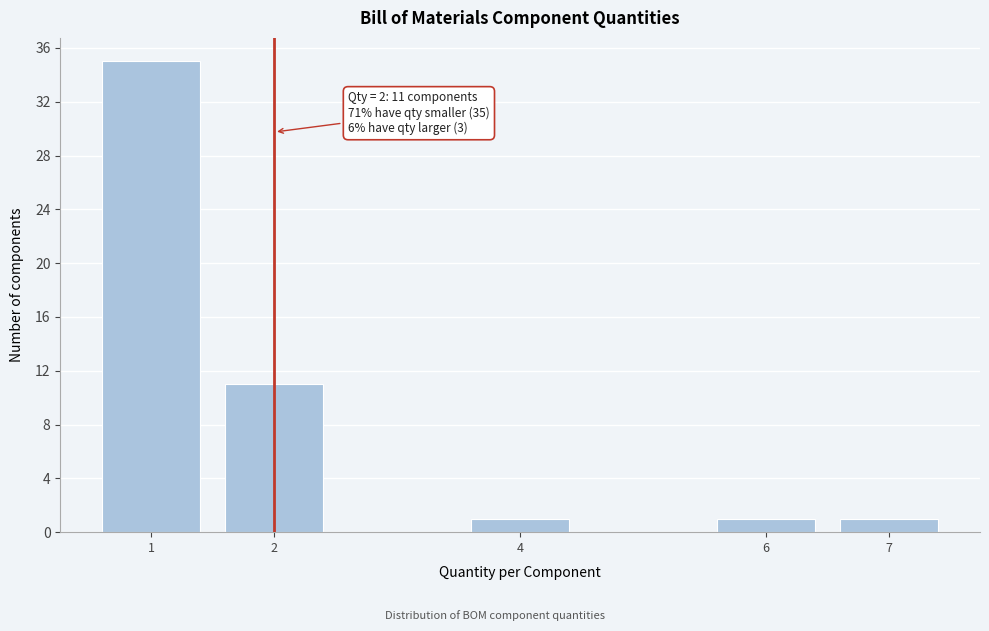

Reading left to right, list all the values displayed in this chart.

1=35	2=11	4=1	6=1	7=1